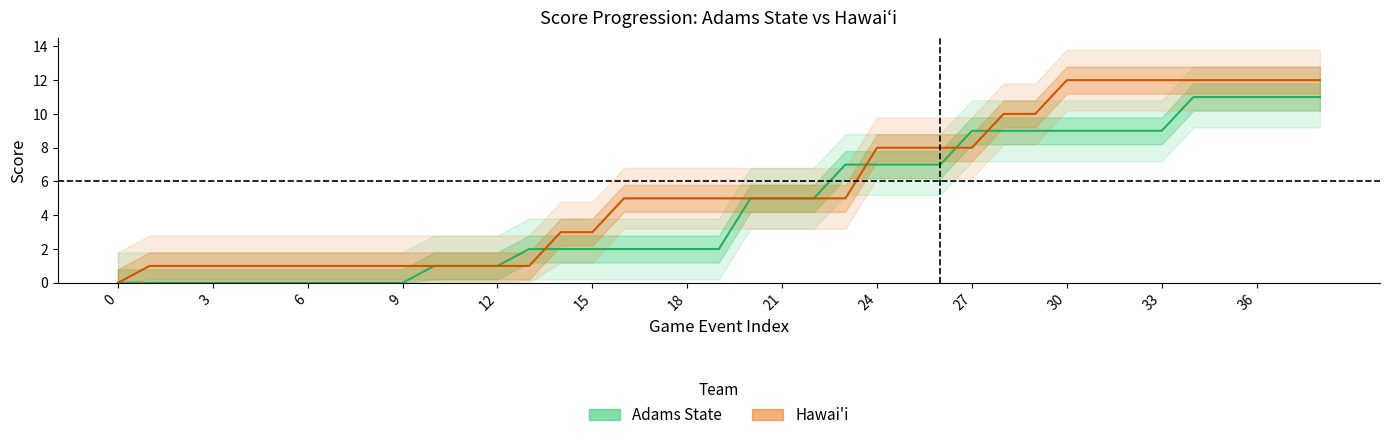

True or false: Adams State (home) and Hawai'i (away) cross at least once.

True